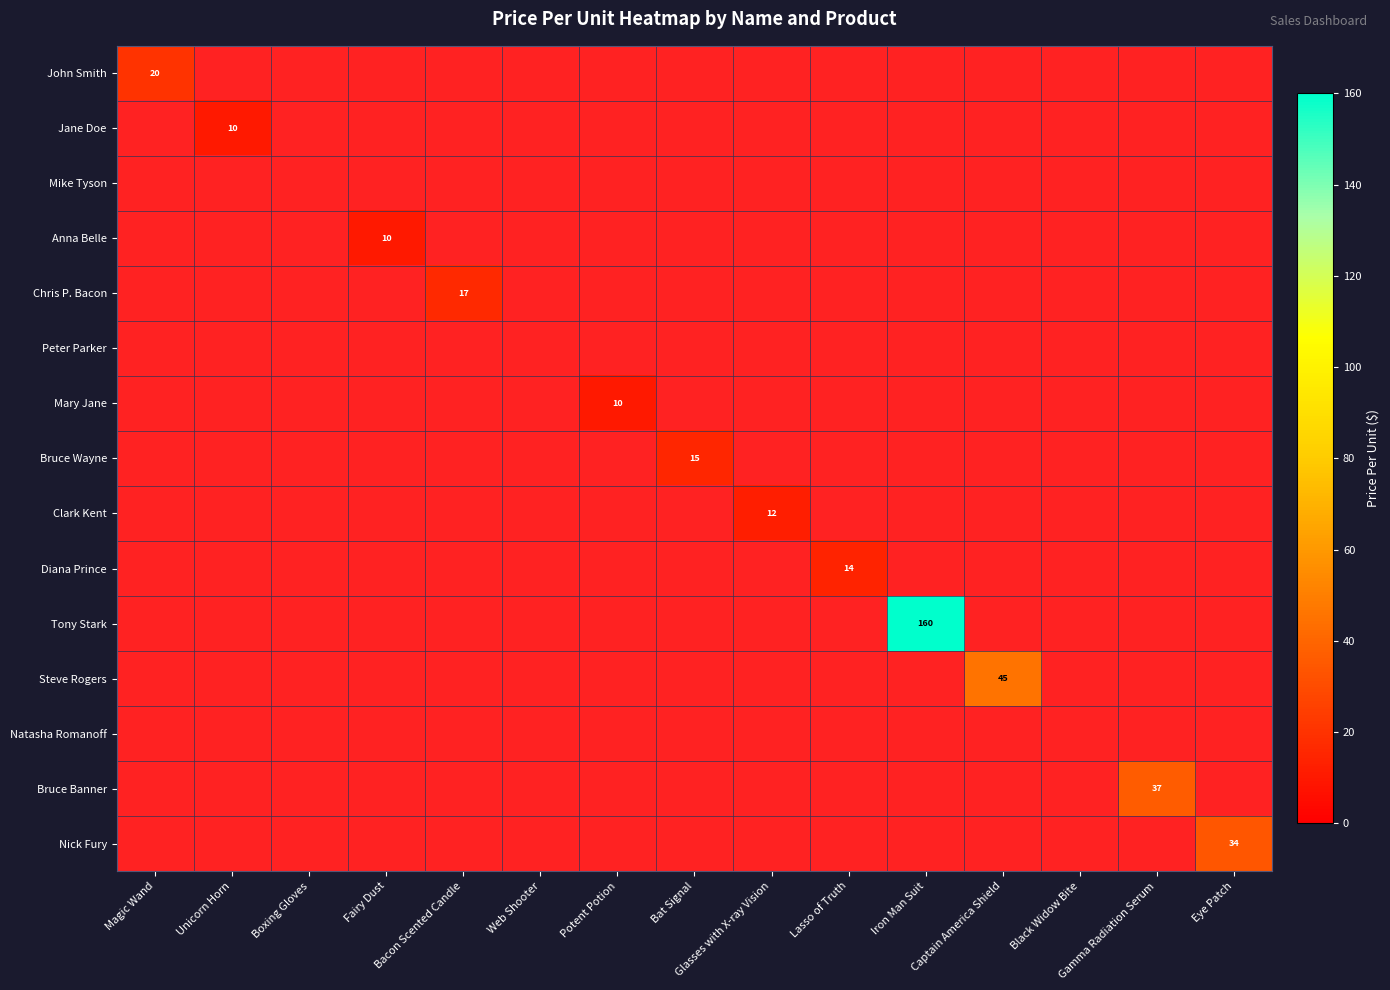

Count the number of data series in this chart.

15